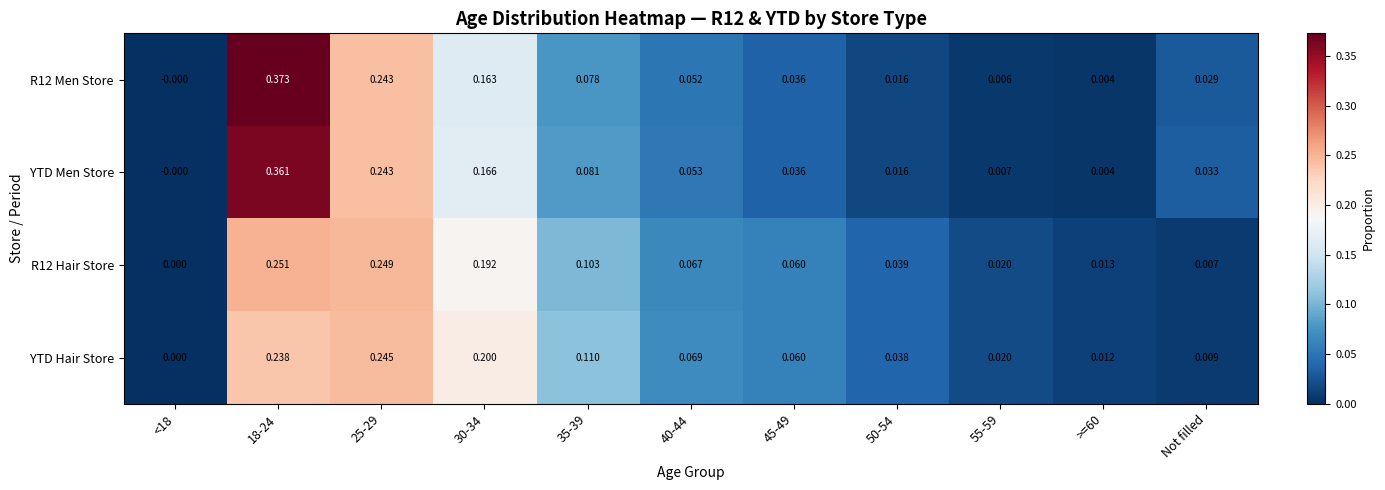

Rank the series at Not filled from highest to lowest value.

YTD Men Store, R12 Men Store, YTD Hair Store, R12 Hair Store